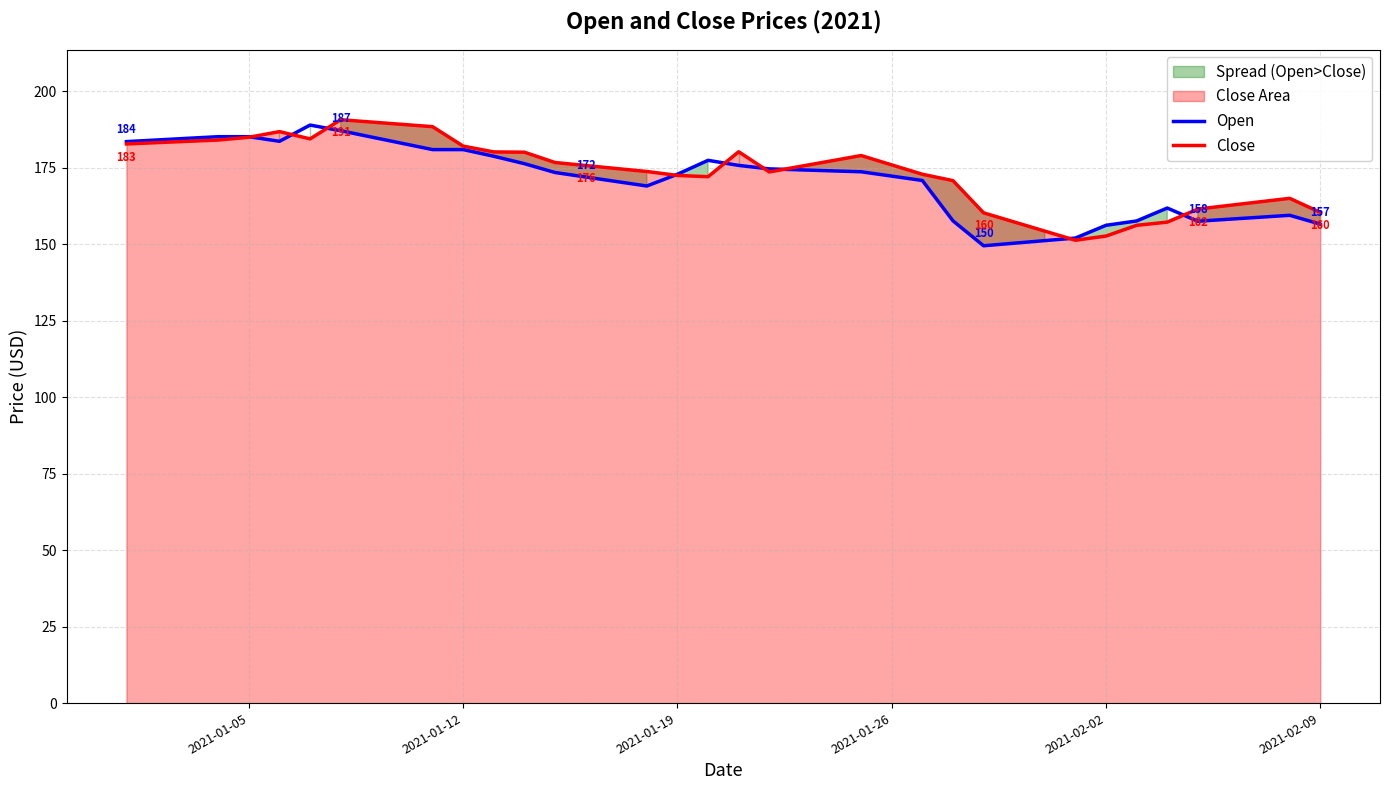

Rank the series by their average value, from highest to lowest.

Close, Open